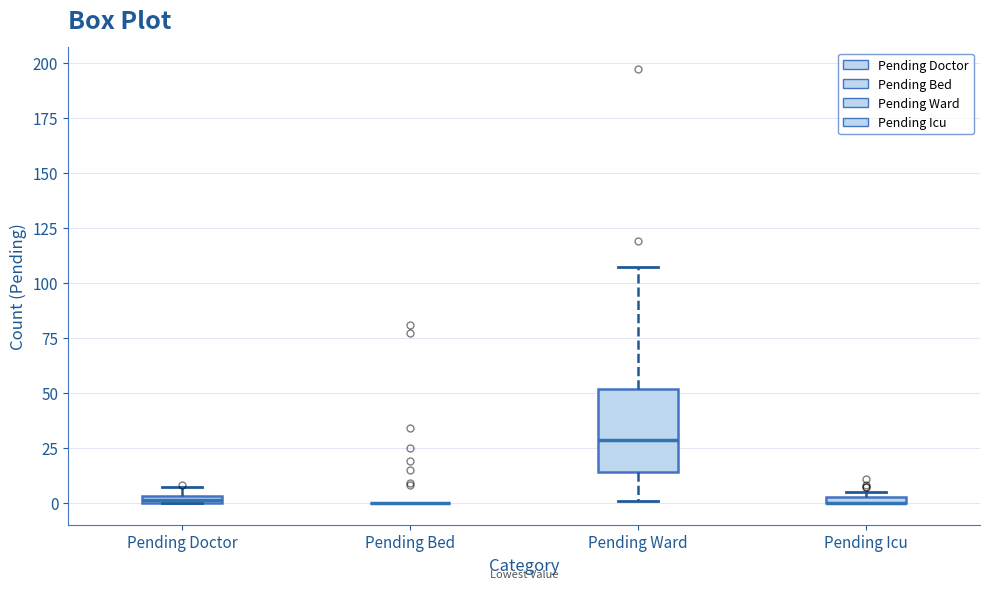

Comparing the boxes themselves (not the whiskers), which one is the tallest?

Pending Ward